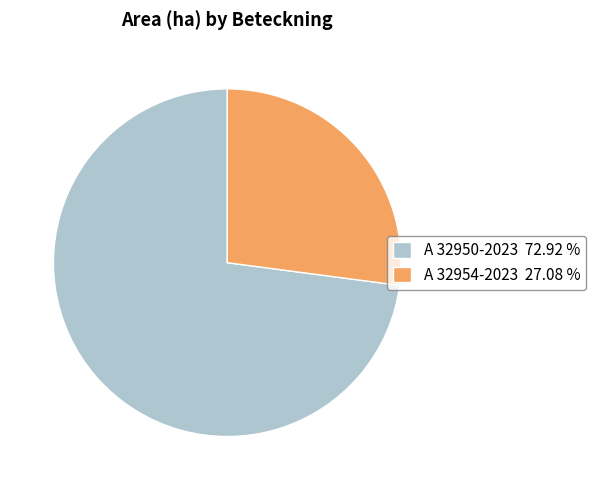

Approximately how many times larger is the value at A 32954-2023 27.08 % compared to A 32950-2023 72.92 %?

0.4